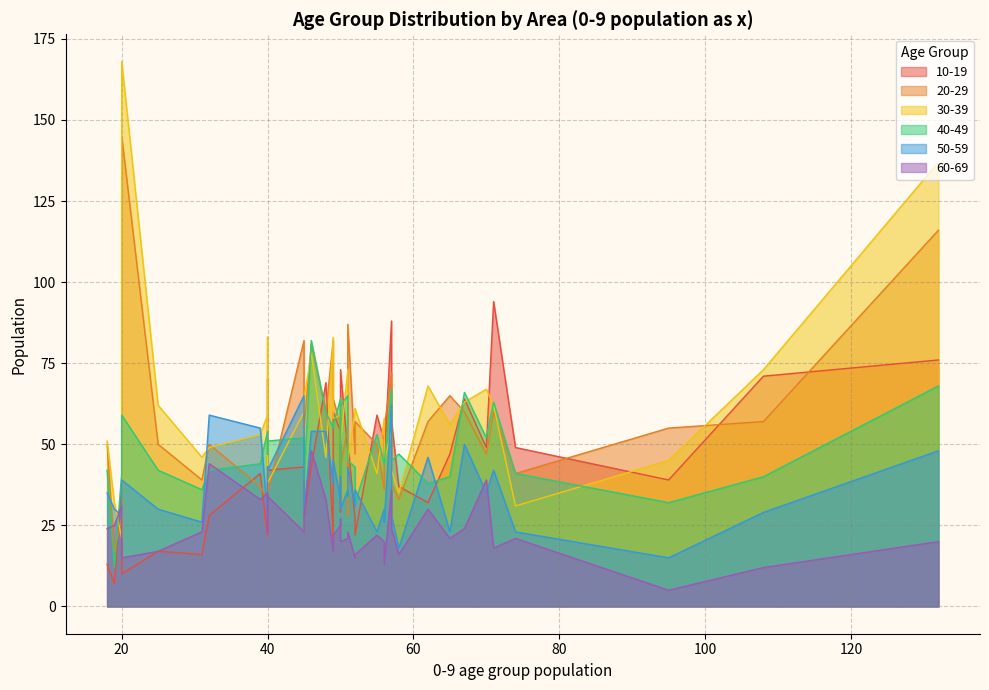

How many lines are shown in the chart?

6